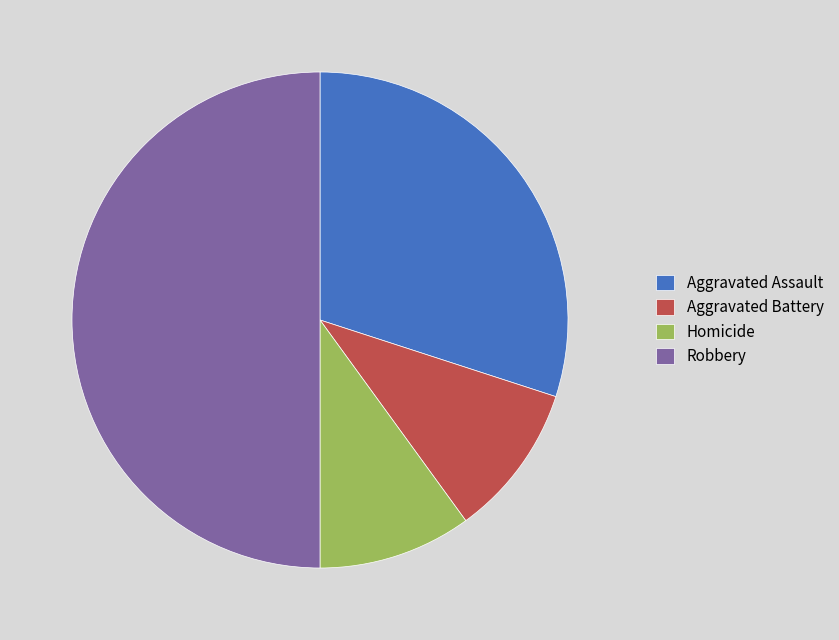

Is it true that Homicide is 10% of the pie?

True